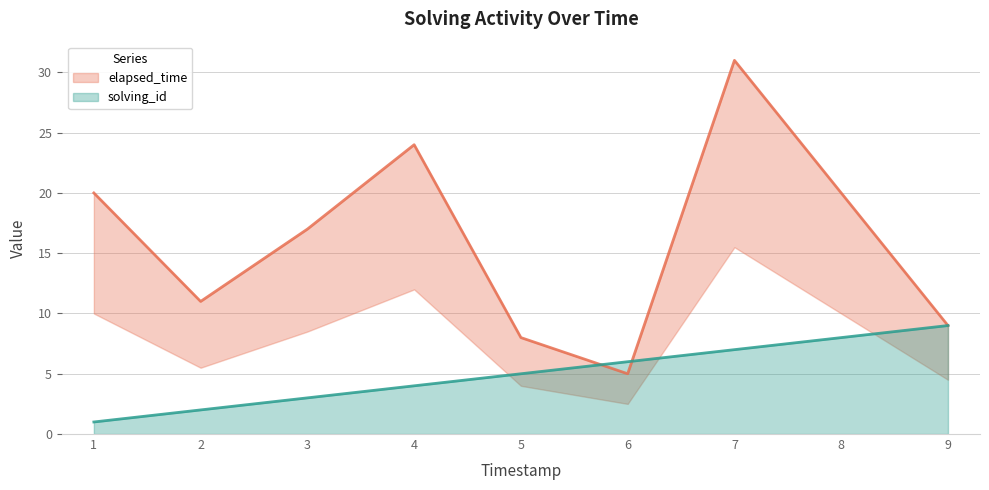

Is it true that solving_id equals 9 at 9?

True